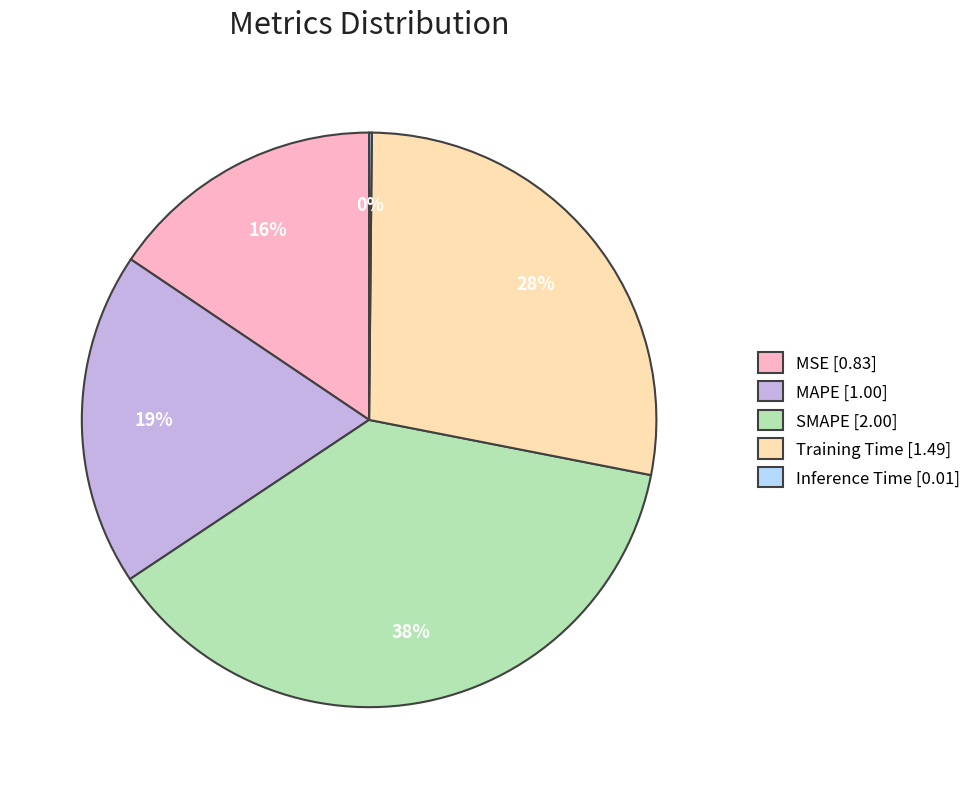

Is the sum of MAPE [1.00] and Training Time [1.49] greater than half?

No